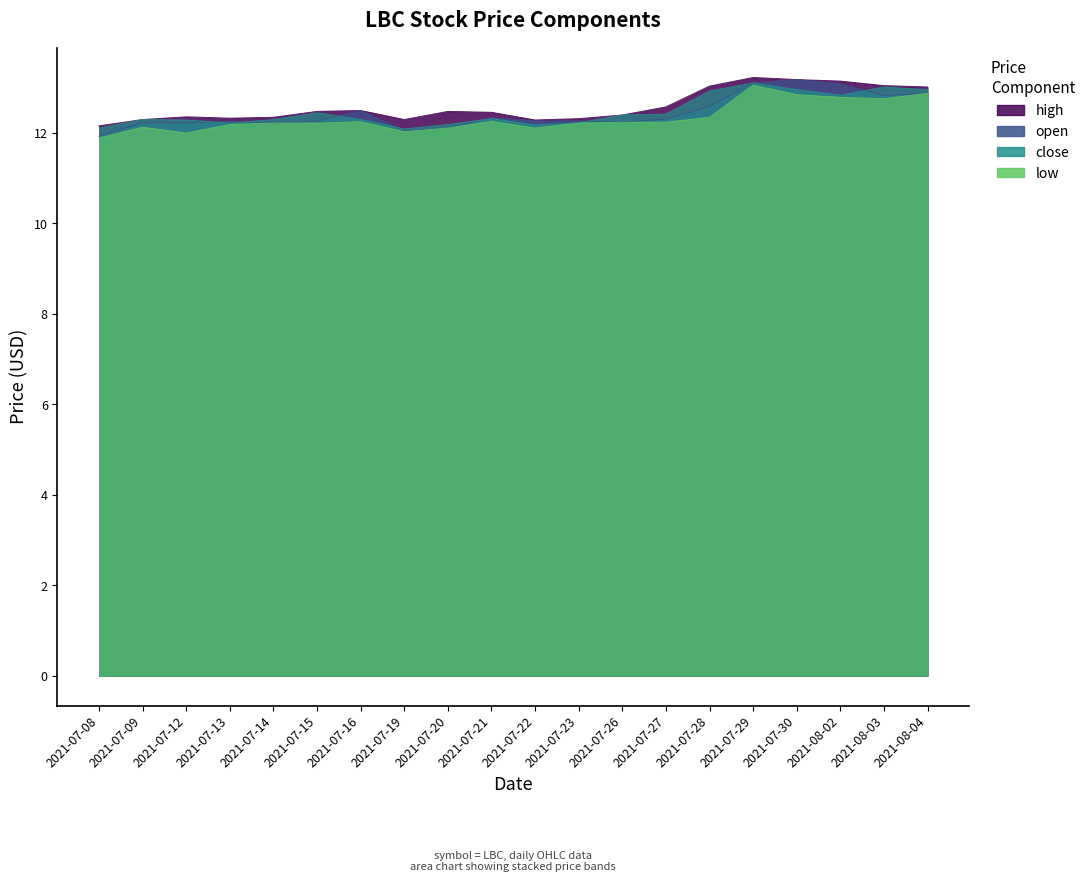

True or false: low has more than 1 interior local peaks.

True